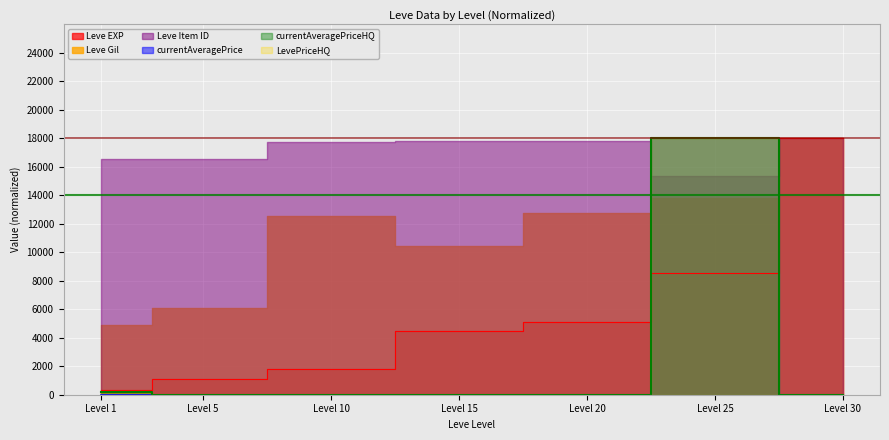

Is it true that Leve EXP equals 3509.9 at Level 25?

False